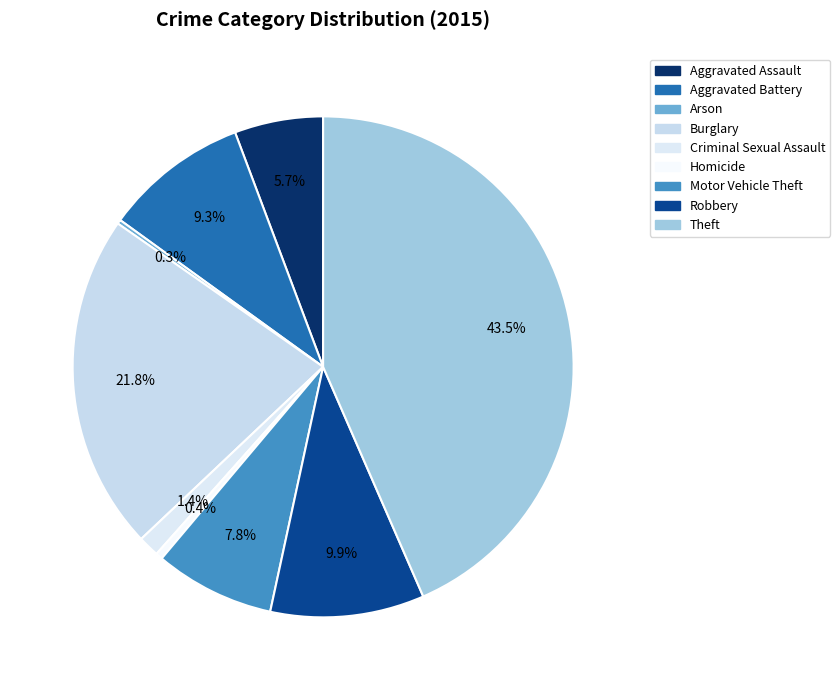

To the nearest percent, what is the combined percentage of Robbery and Arson?

10%